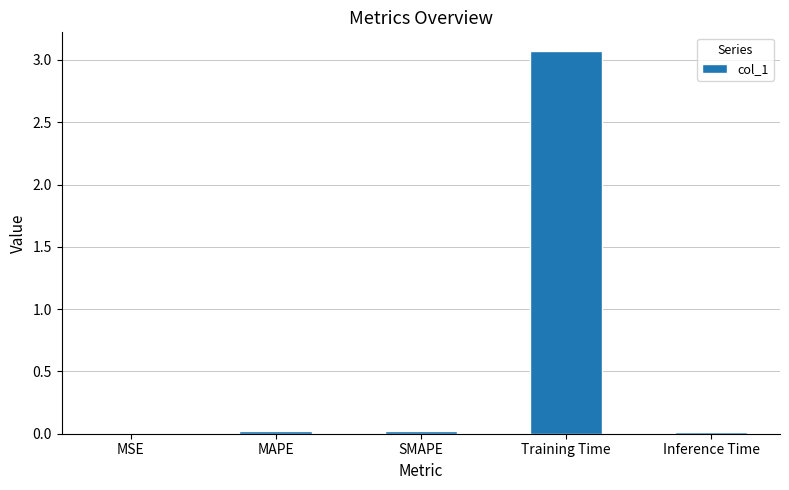

What is the greatest value displayed?

3.1